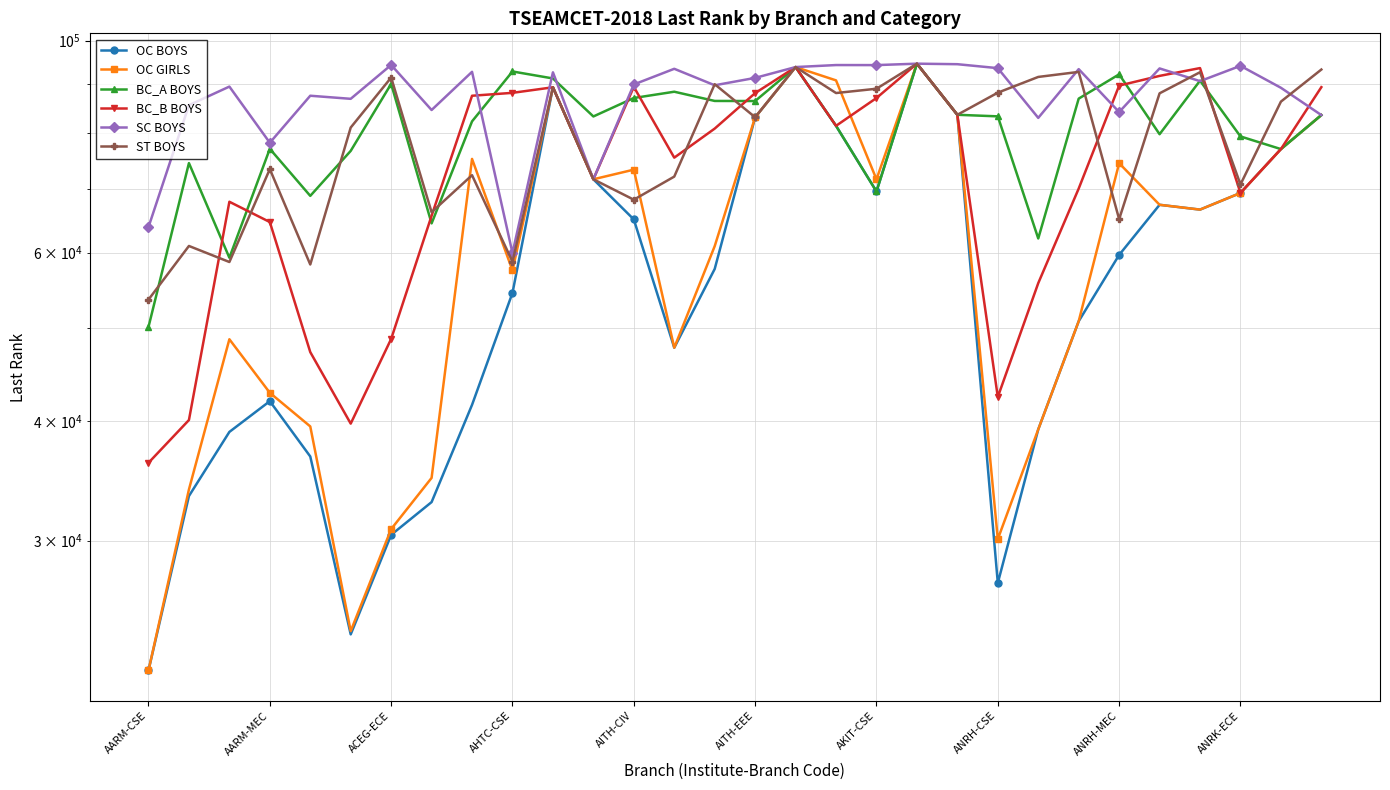

Which series has the largest total across all categories?

SC BOYS